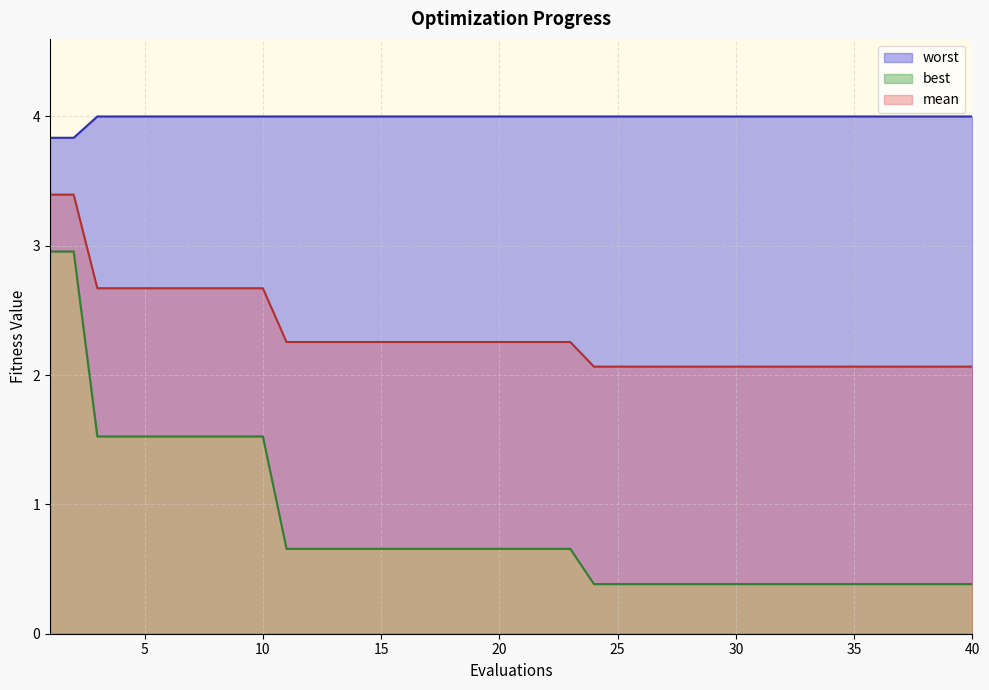

How many lines are shown in the chart?

3